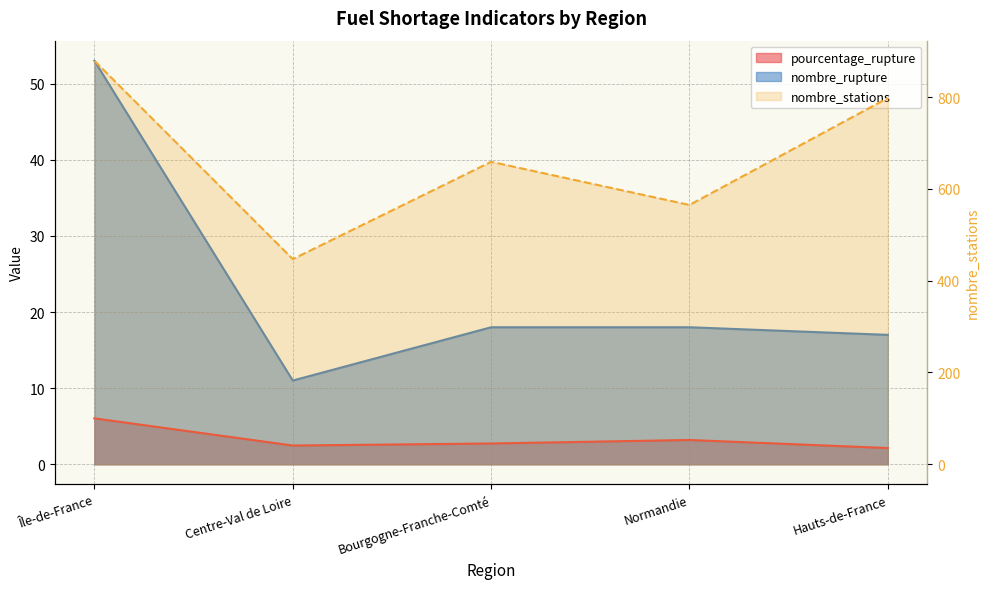

What is the average value of the pourcentage_rupture series?

3.3